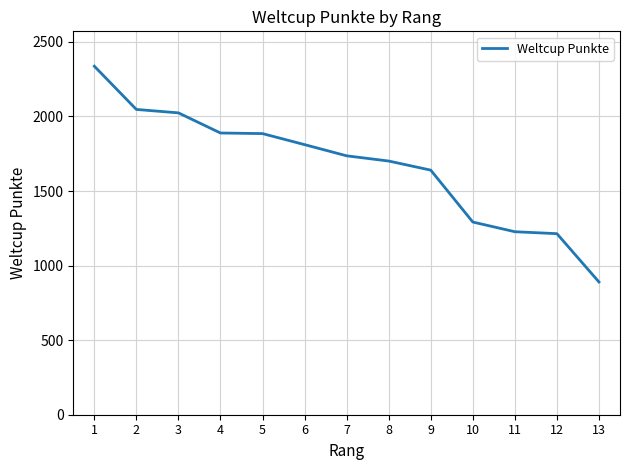

What is the difference between the values at 3 and 10?

732